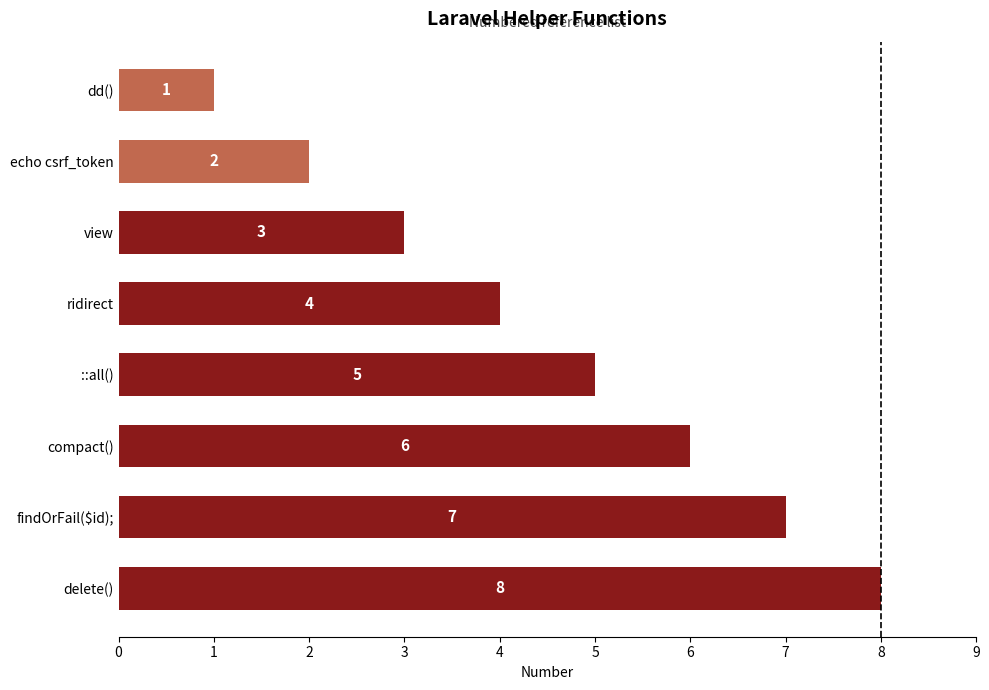

The value at compact() is 4. True or false?

False